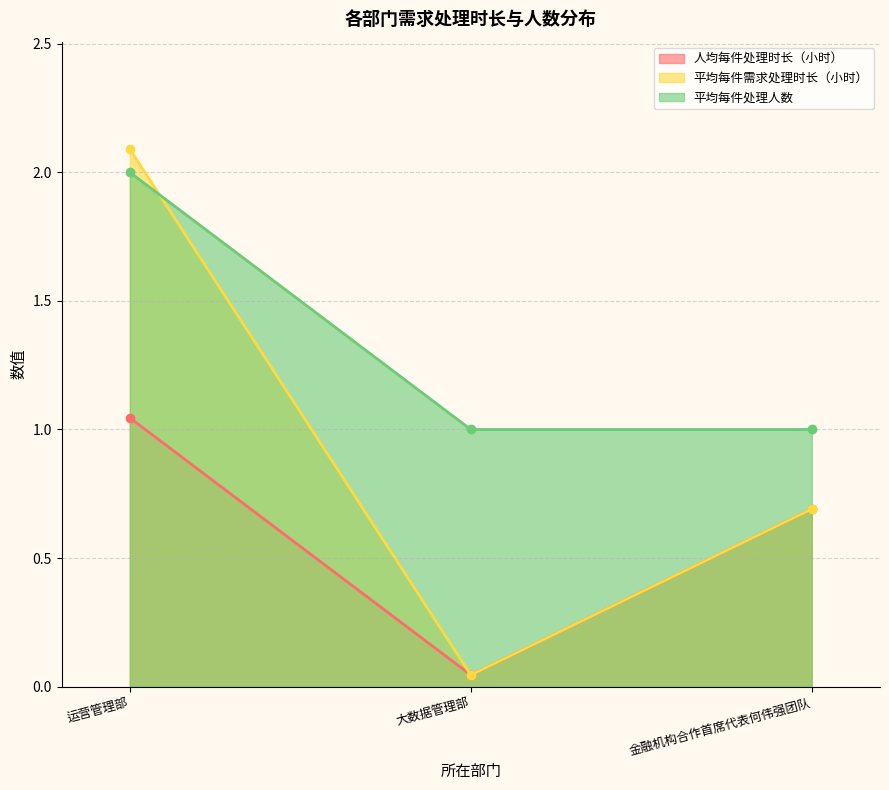

At which label does 平均每件需求处理时长（小时） reach its peak?

运营管理部